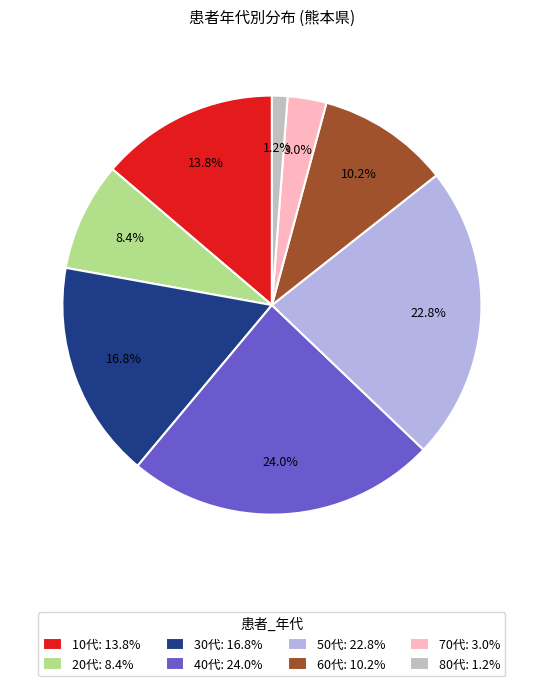

Does any single category account for the majority?

No